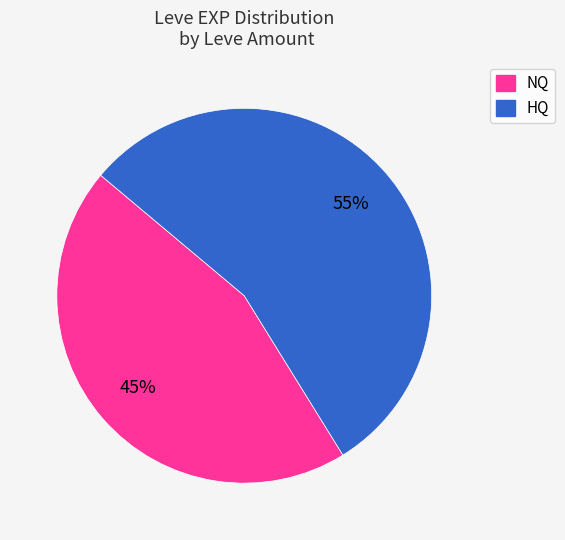

To the nearest percent, what is the difference between the largest and smallest slice percentages?

10%